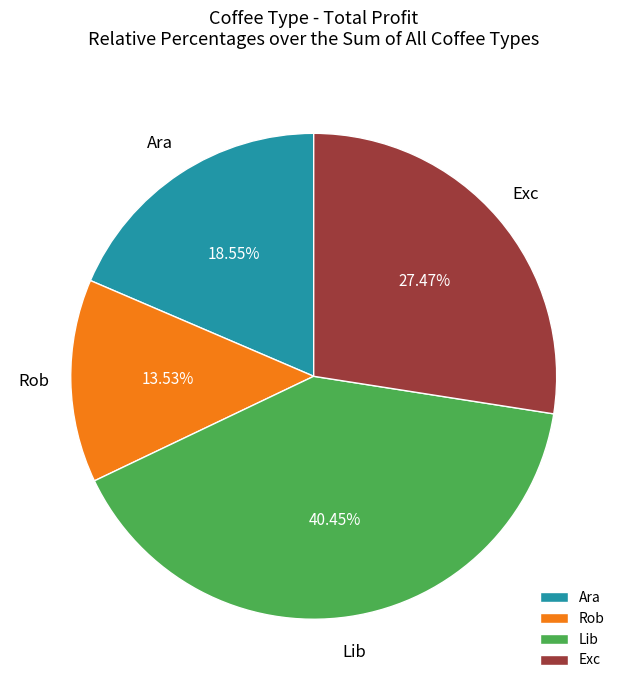

How many slices are in this pie chart?

4